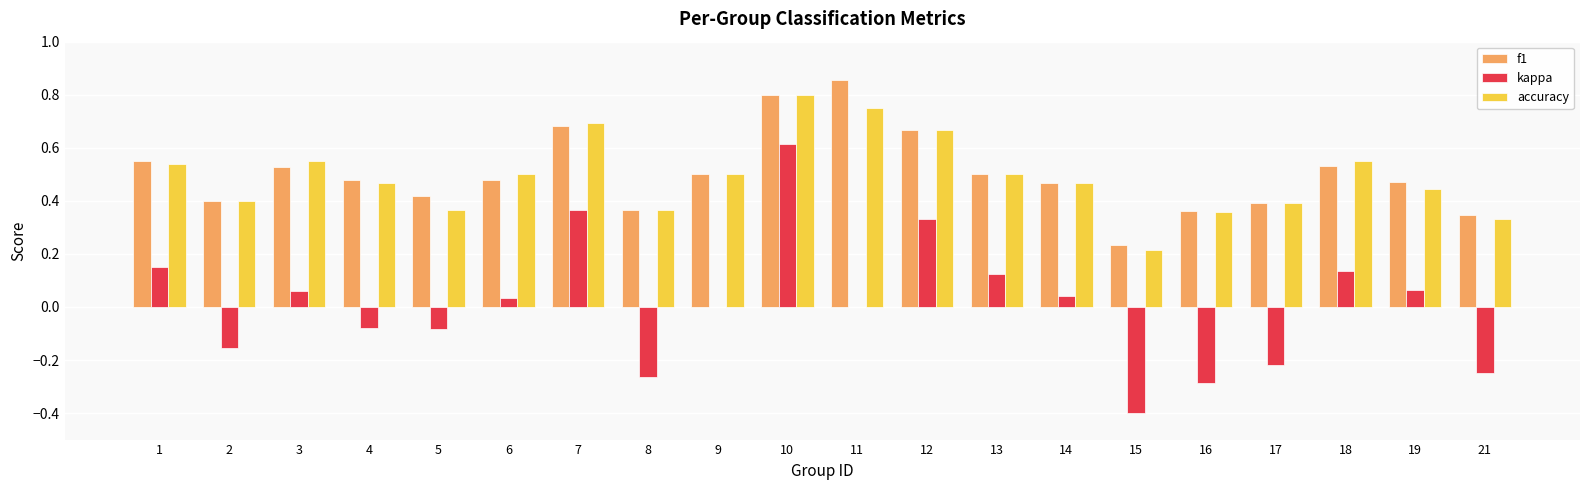

Between 1 and 10, which series saw the biggest shift?

kappa